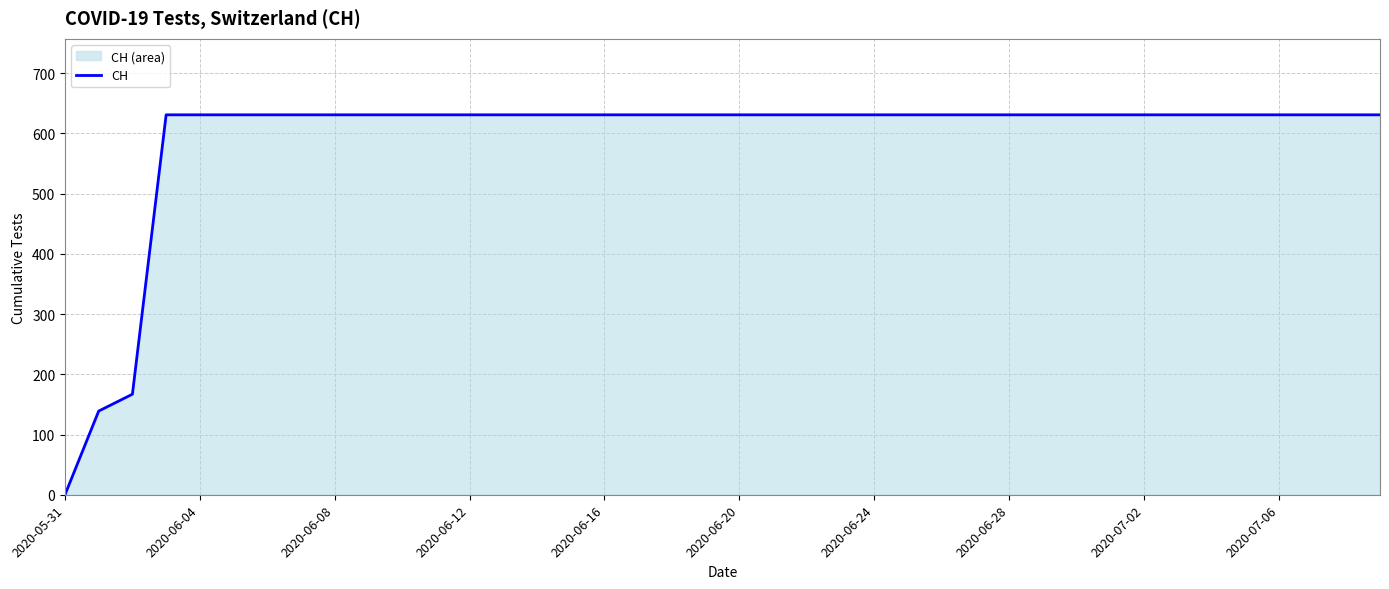

At which category does the chart reach its minimum across all series?

2020-05-31